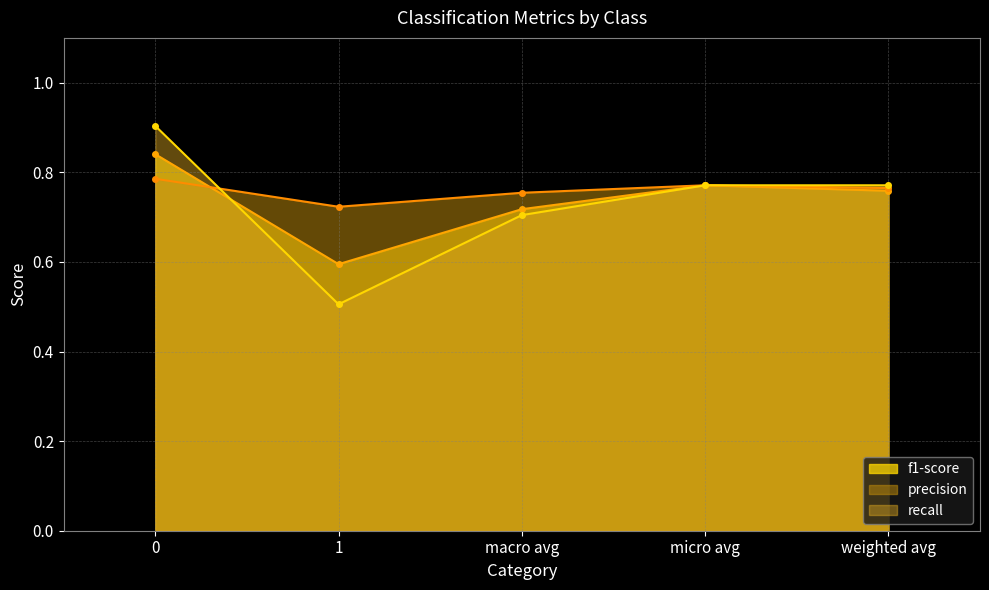

At 0, list the series in order from smallest to largest.

precision, f1-score, recall